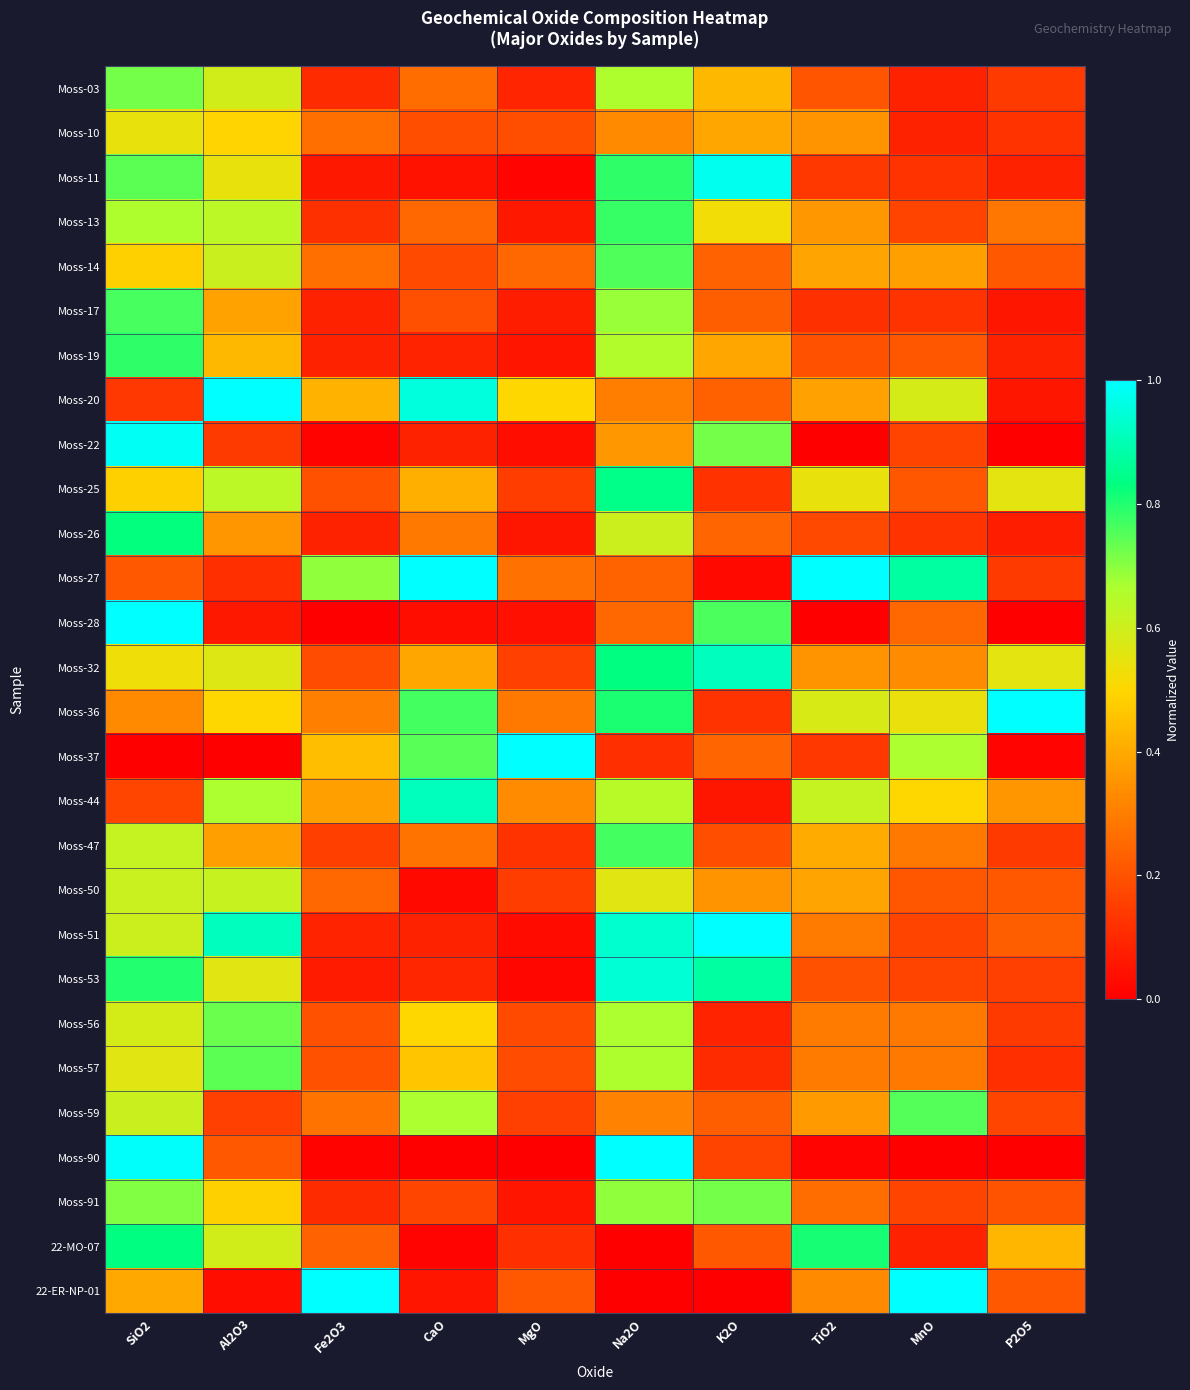

At how many categories does at least one series exceed 0?

10